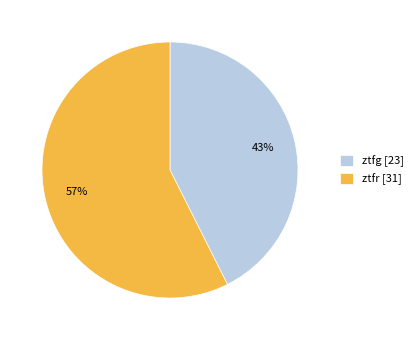

Does any single category account for the majority?

Yes